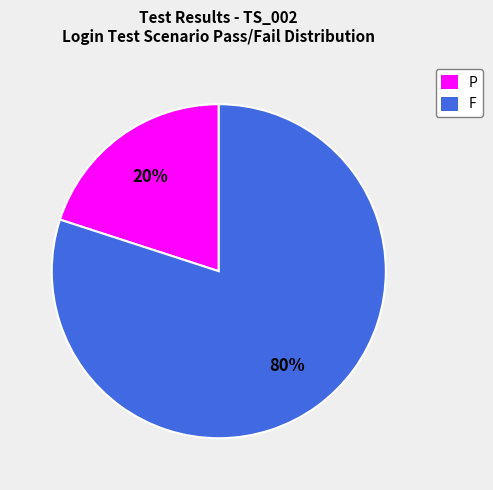

What is the largest slice in the pie chart?

F